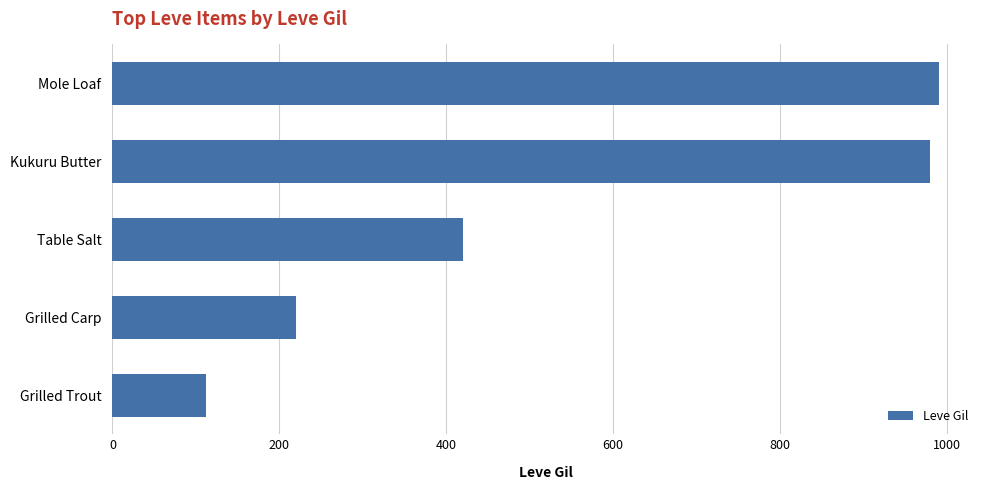

The chart shows a value of 181 at Table Salt. True or false?

False